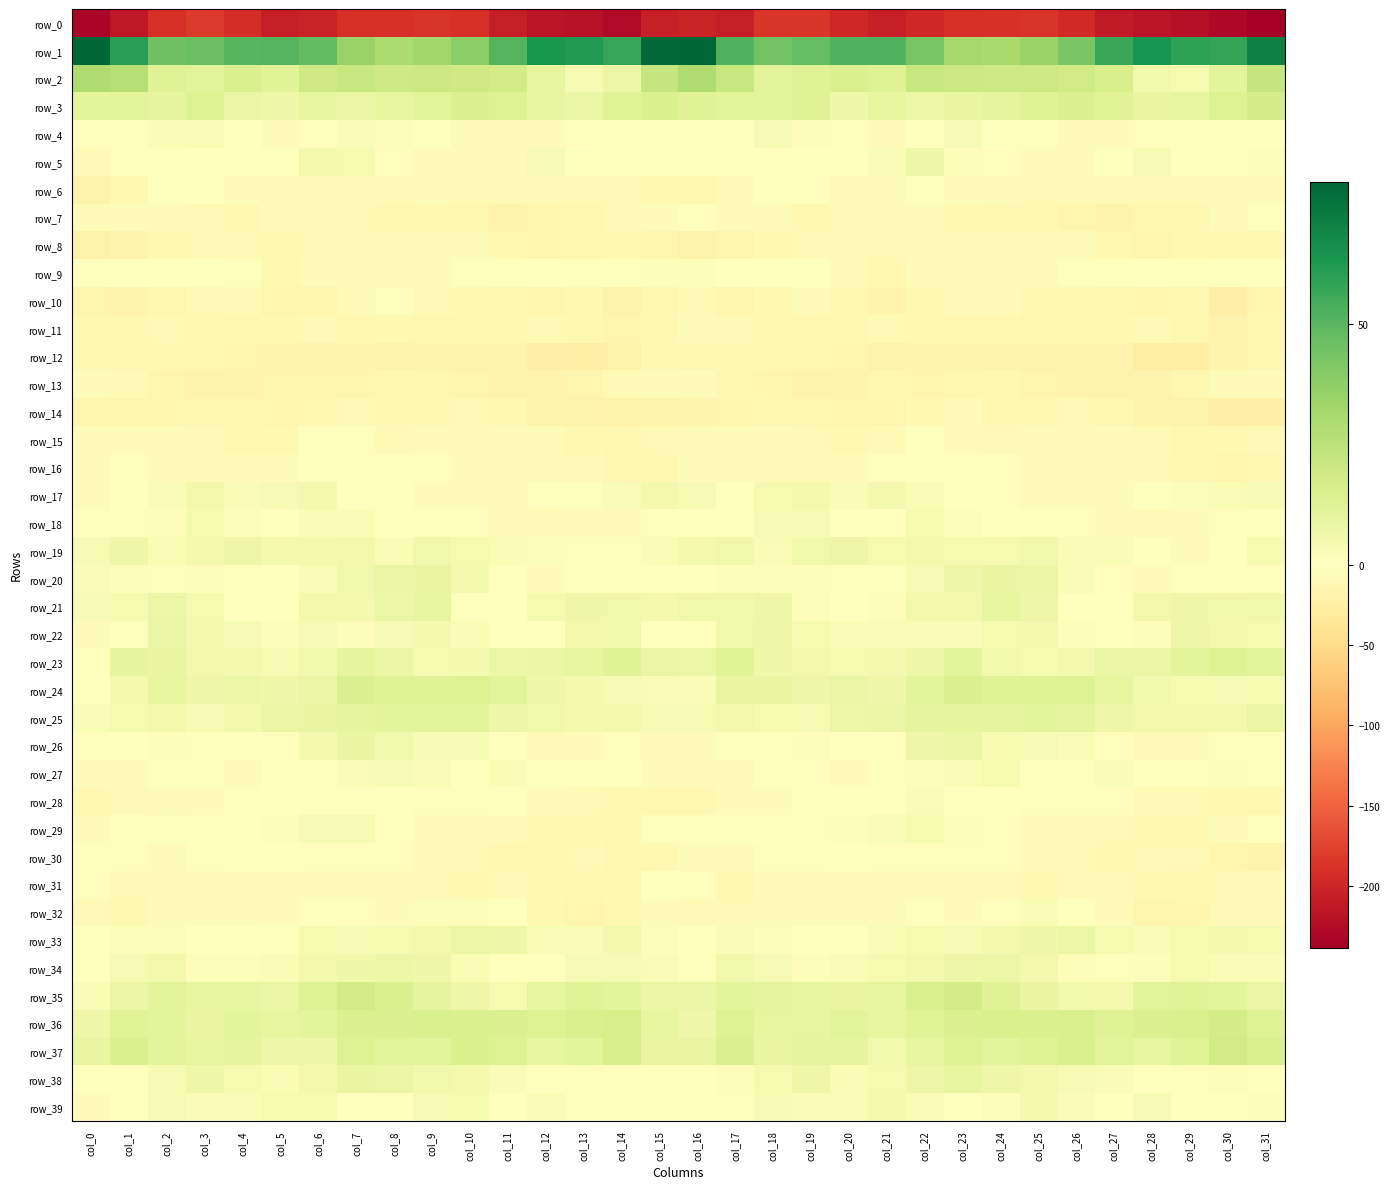

What is the difference between the highest and lowest values at col_27?

269.2